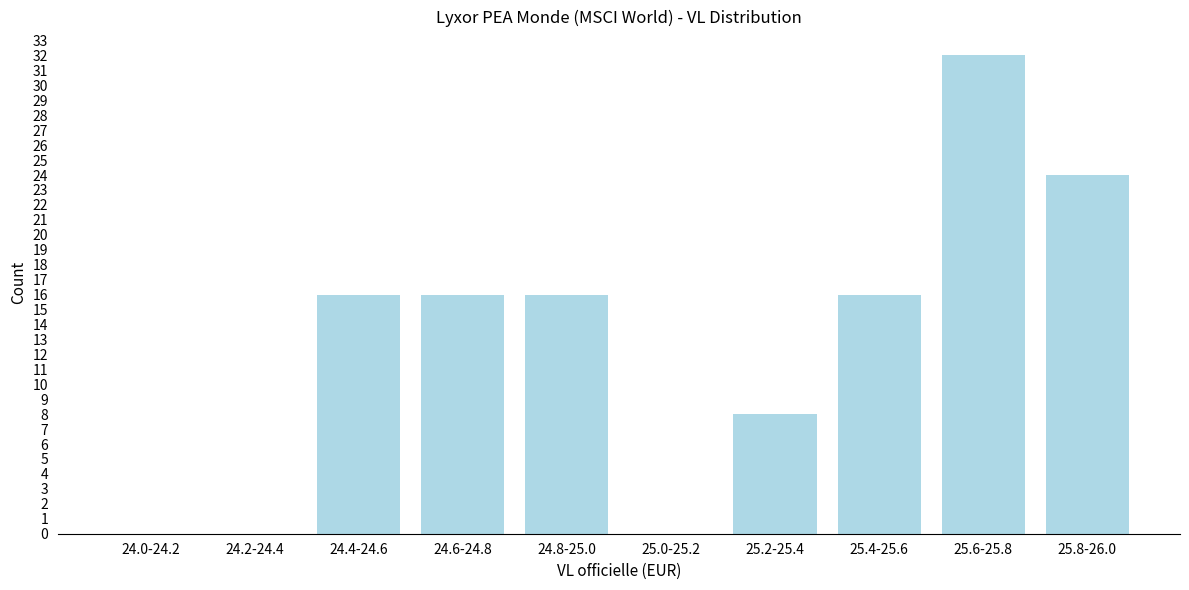

Reading right to left, what are all the values shown in this chart?

25.8-26.0=24	25.6-25.8=32	25.4-25.6=16	25.2-25.4=8	25.0-25.2=0	24.8-25.0=16	24.6-24.8=16	24.4-24.6=16	24.2-24.4=0	24.0-24.2=0